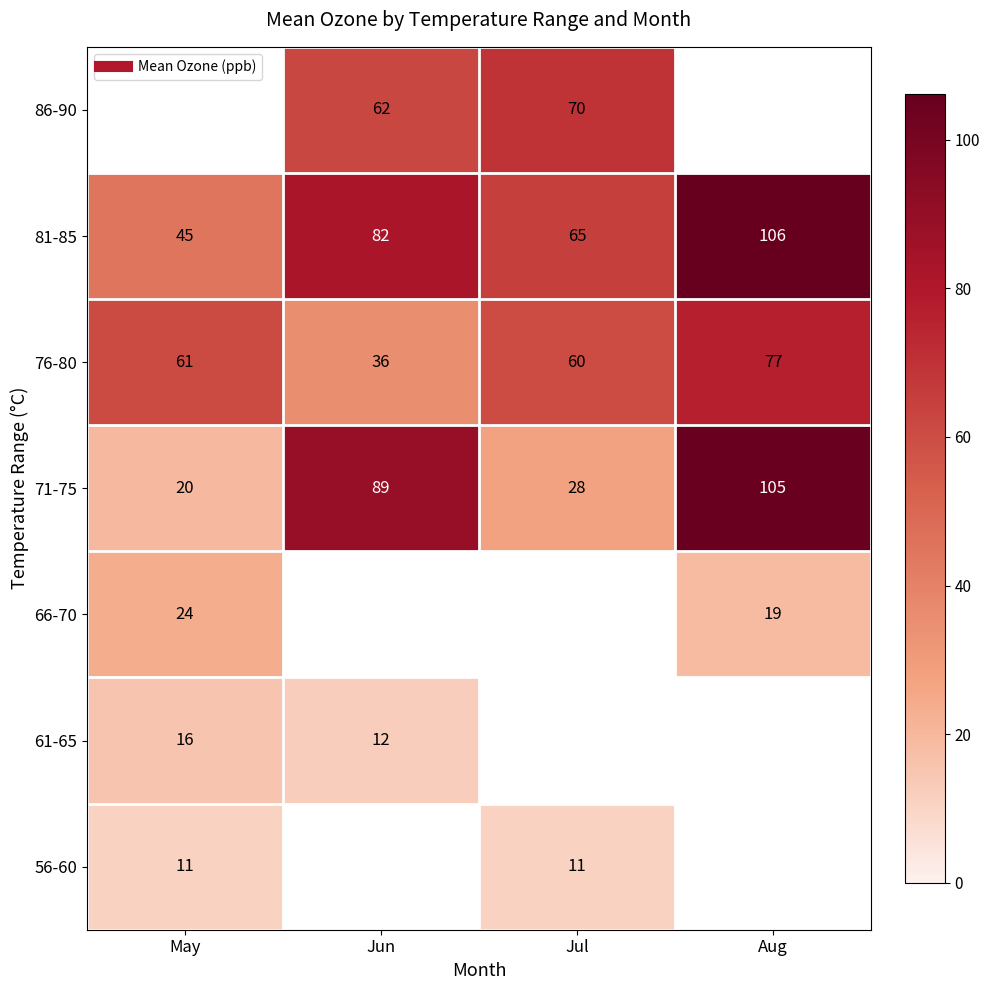

What is the spread (max minus min) of values at Jul?

58.6